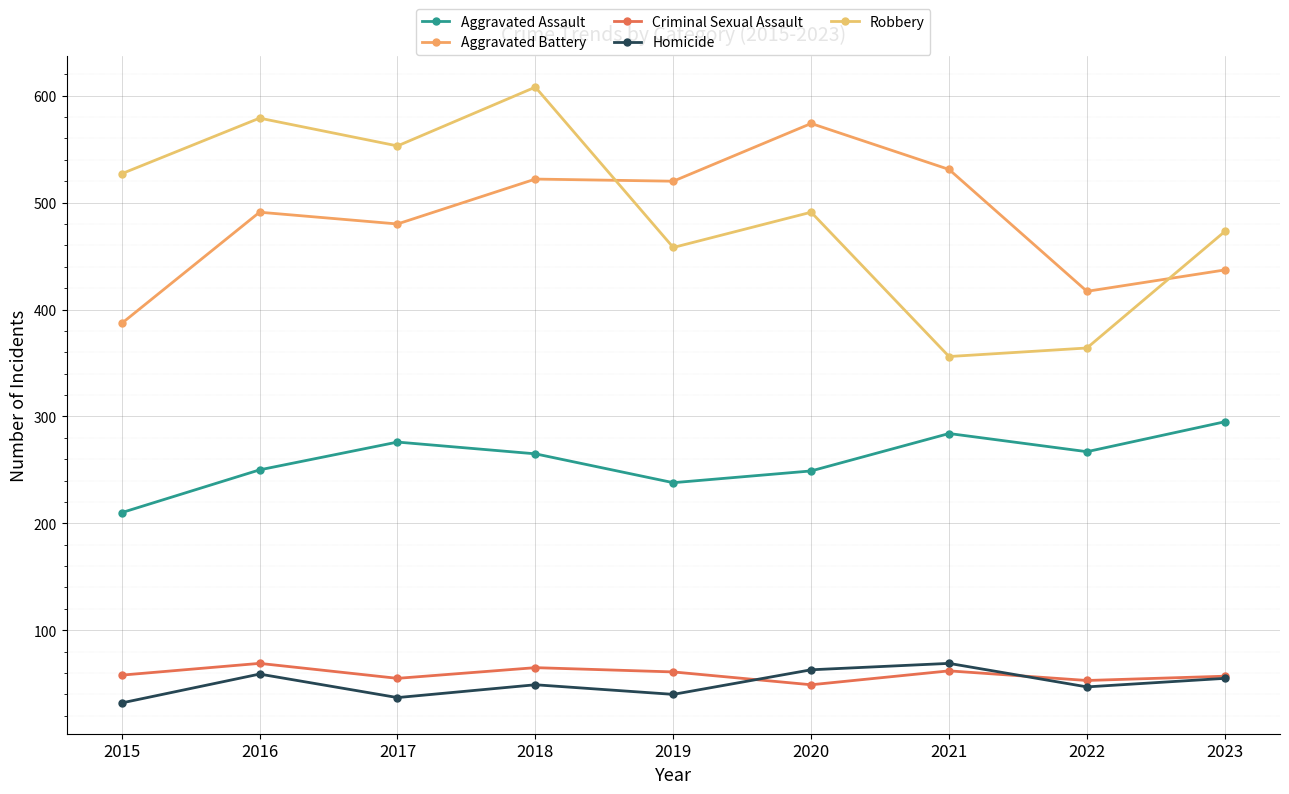

How many interior local valleys does the Robbery series have?

3